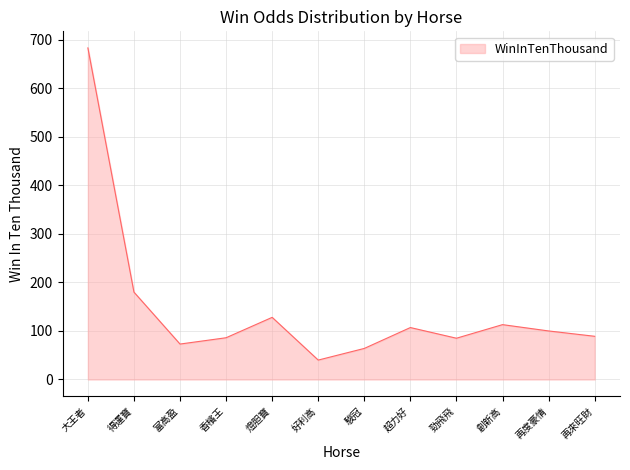

At which category does the chart reach its peak across all series?

大王者